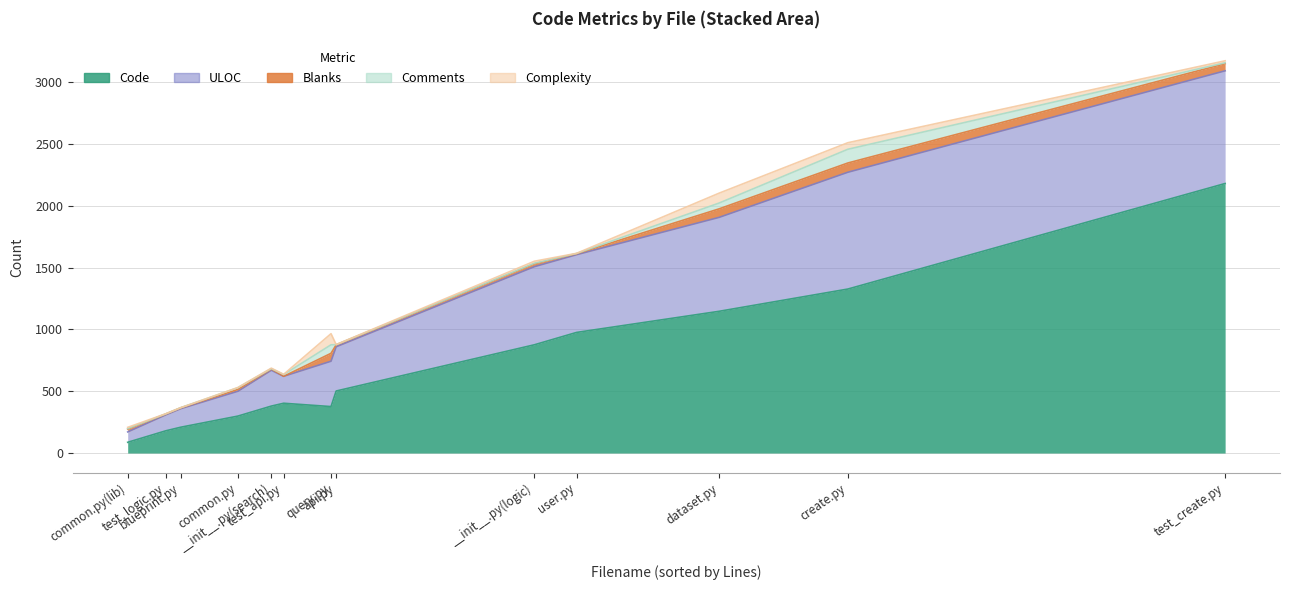

True or false: Blanks and Code cross at least once.

False